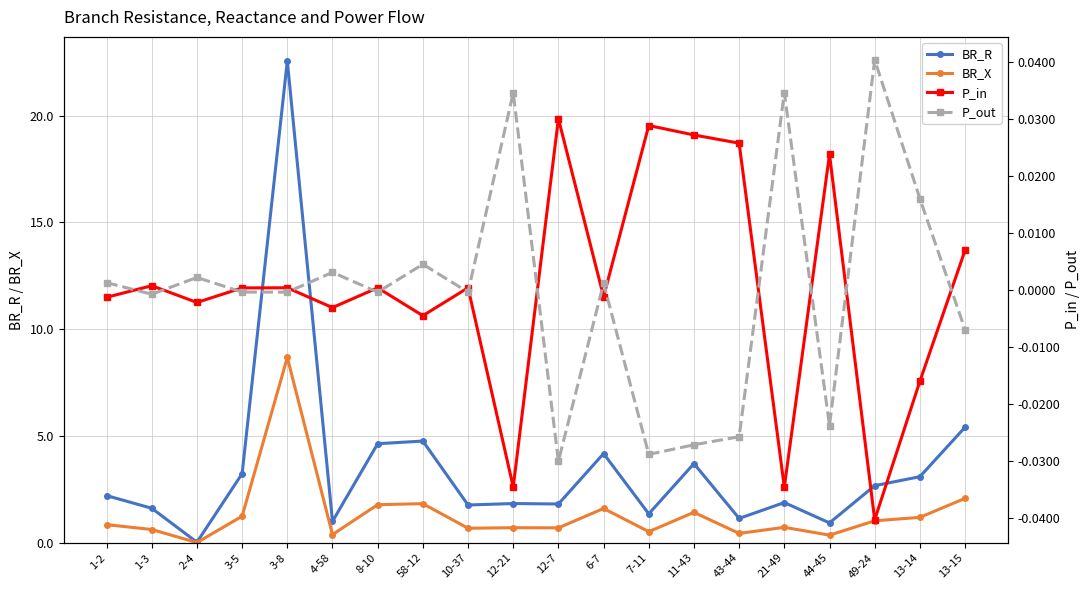

The value of BR_R at 8-10 is 4.6. True or false?

True